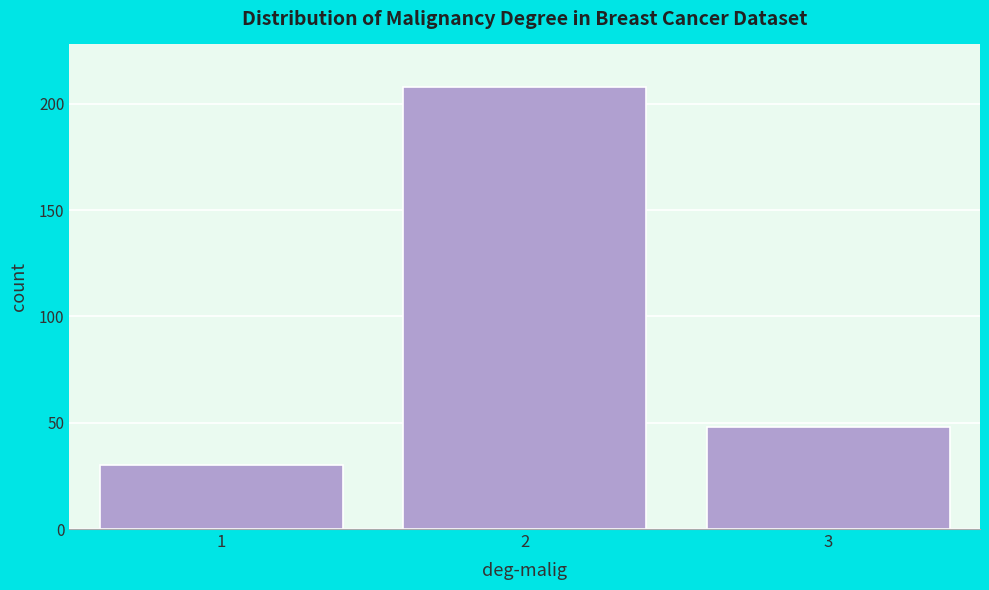

Reading right to left, transcribe all the data shown in this chart.

3=48	2=208	1=30